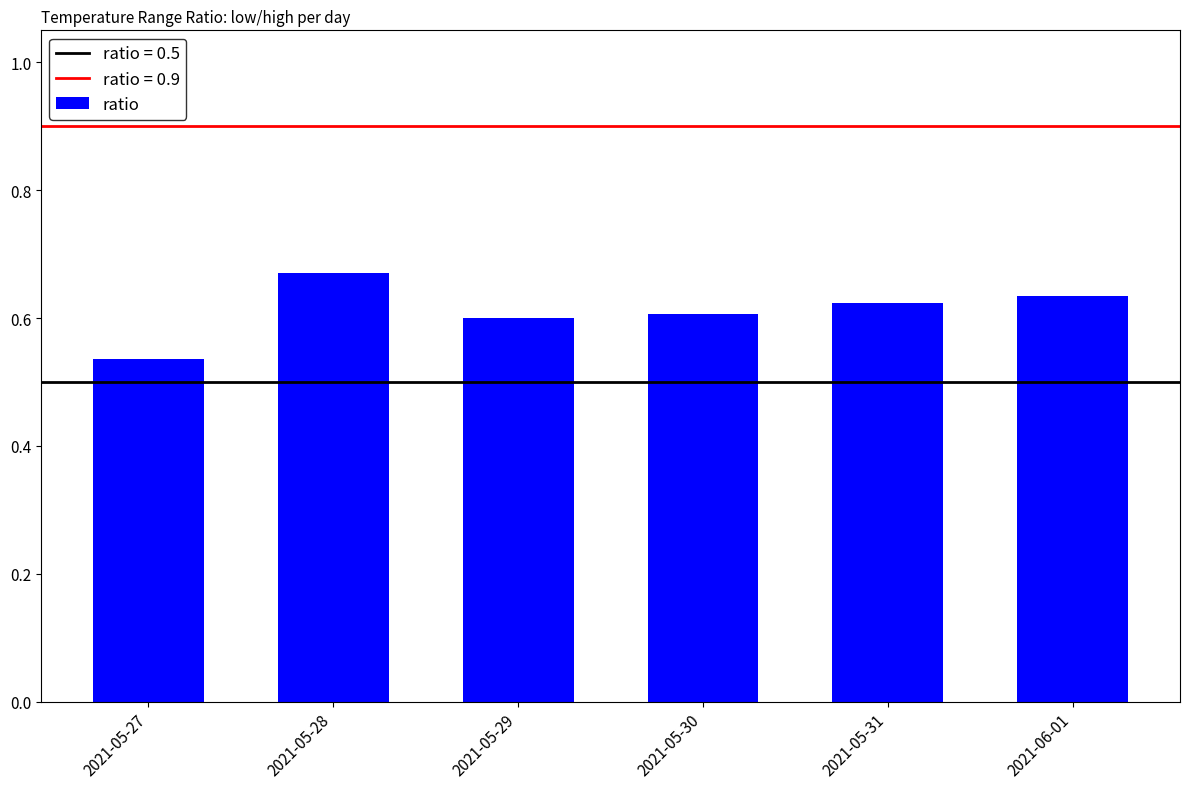

What position from the right is 2021-06-01?

1